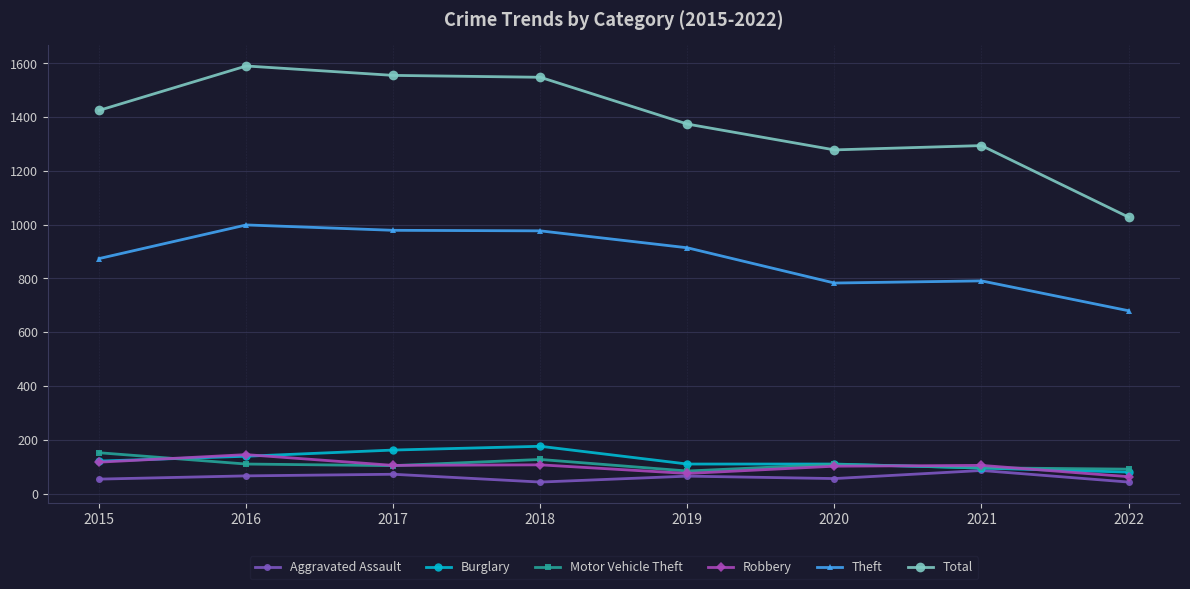

What is the sum of all Robbery values?

819